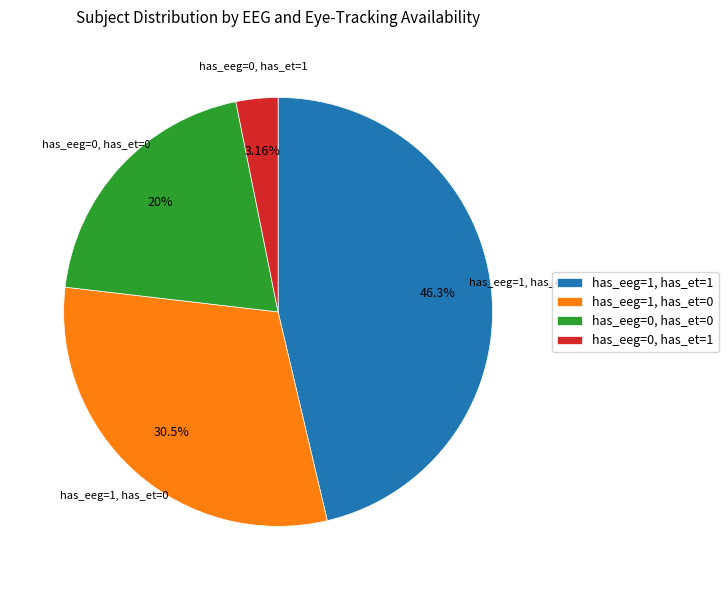

To the nearest percent, what is the difference between the largest and smallest slice percentages?

43%